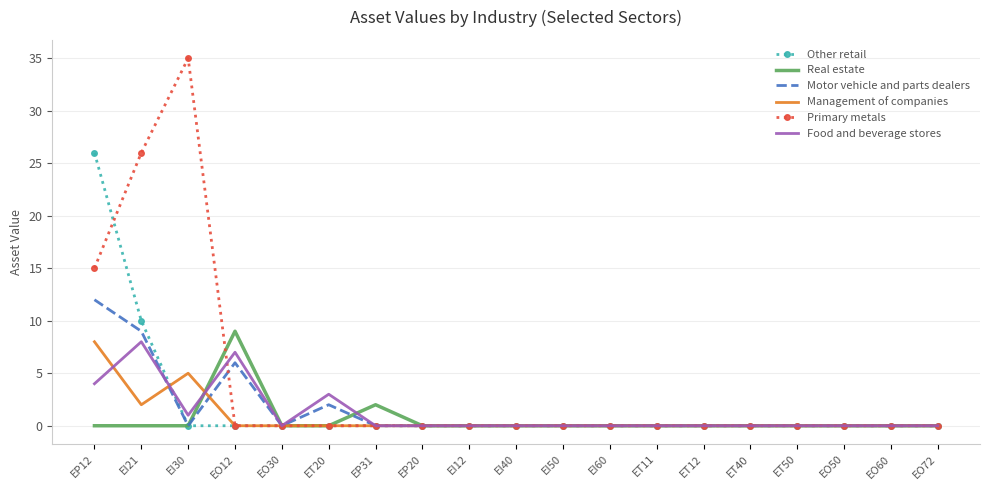

At which category is the sum across all series the highest?

EP12